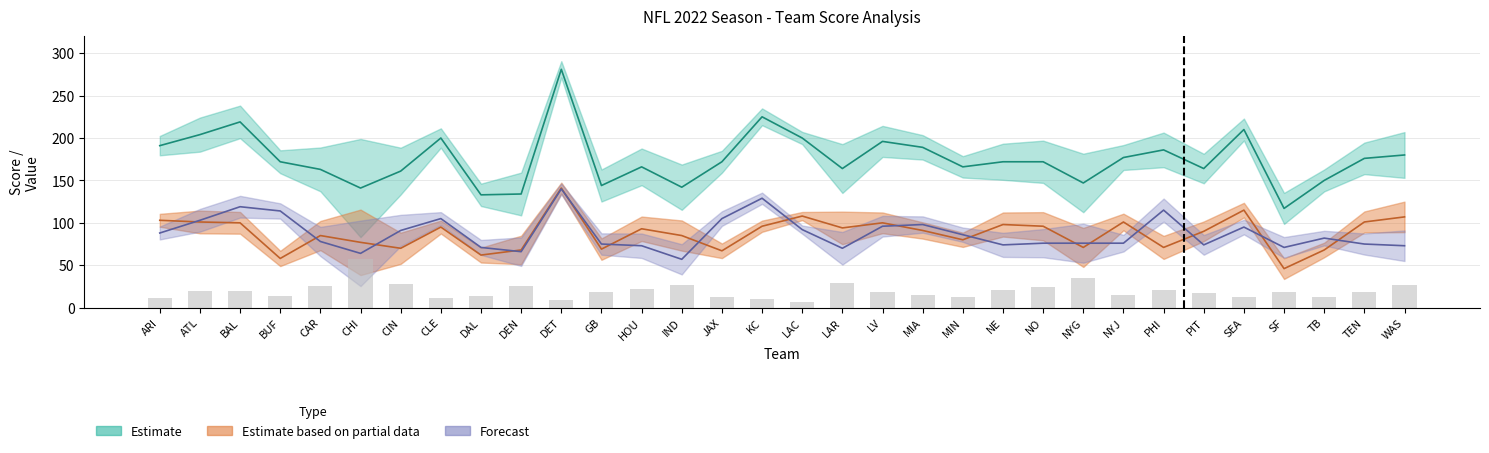

True or false: TotalScore has a value of 196.0 at LV.

True